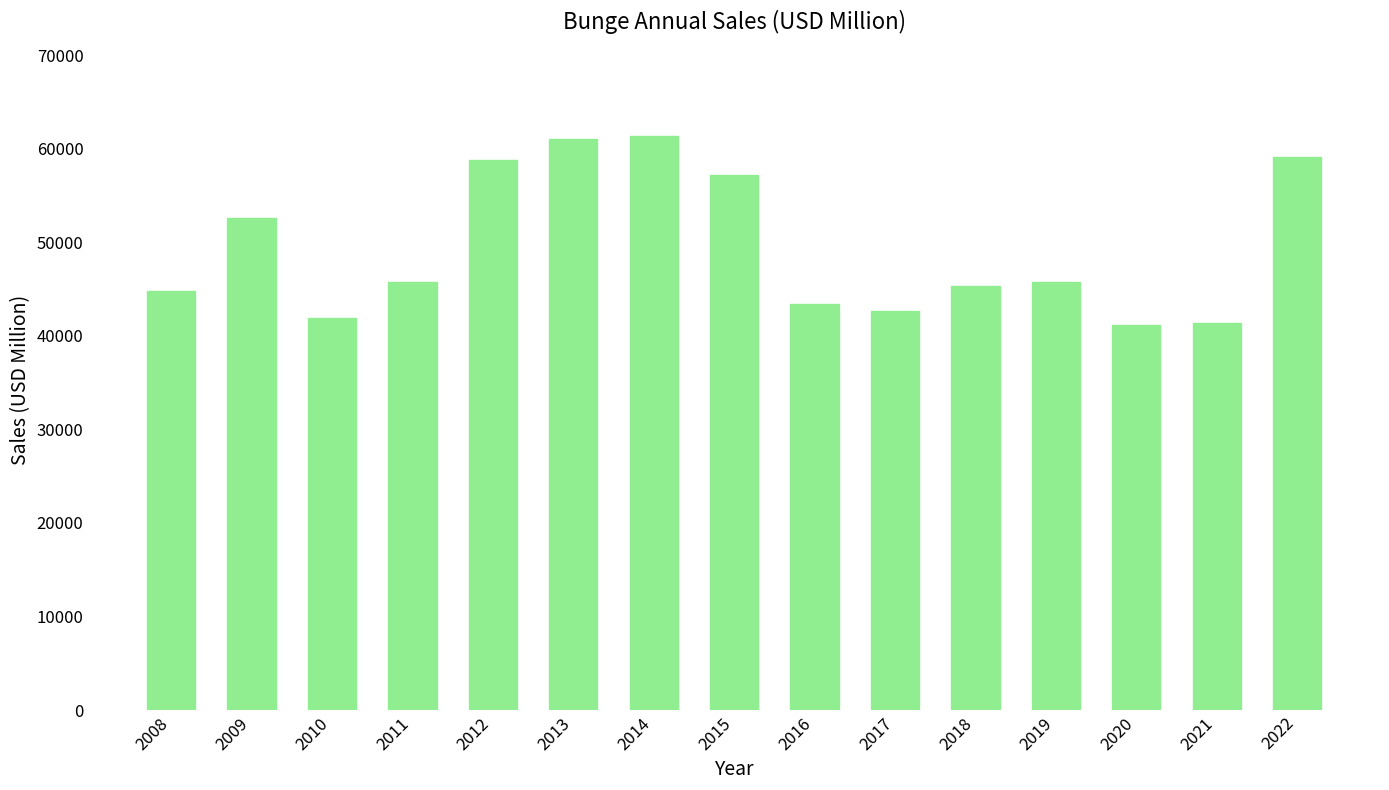

What is the value of the 4th bar from the left?

45707